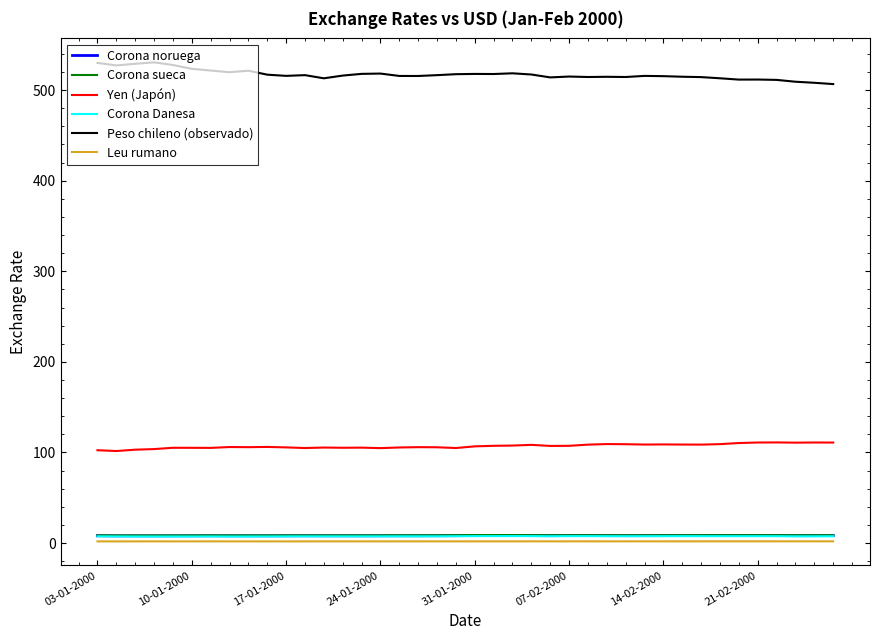

True or false: Corona sueca and Yen (Japón) intersect in this chart.

False